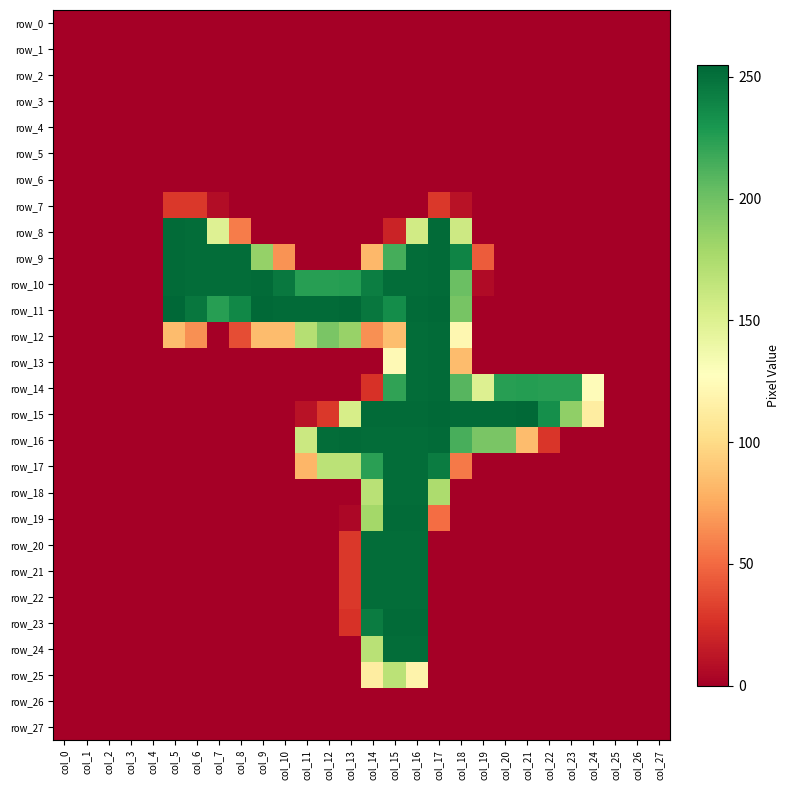

How many categories are shown in the chart?

28